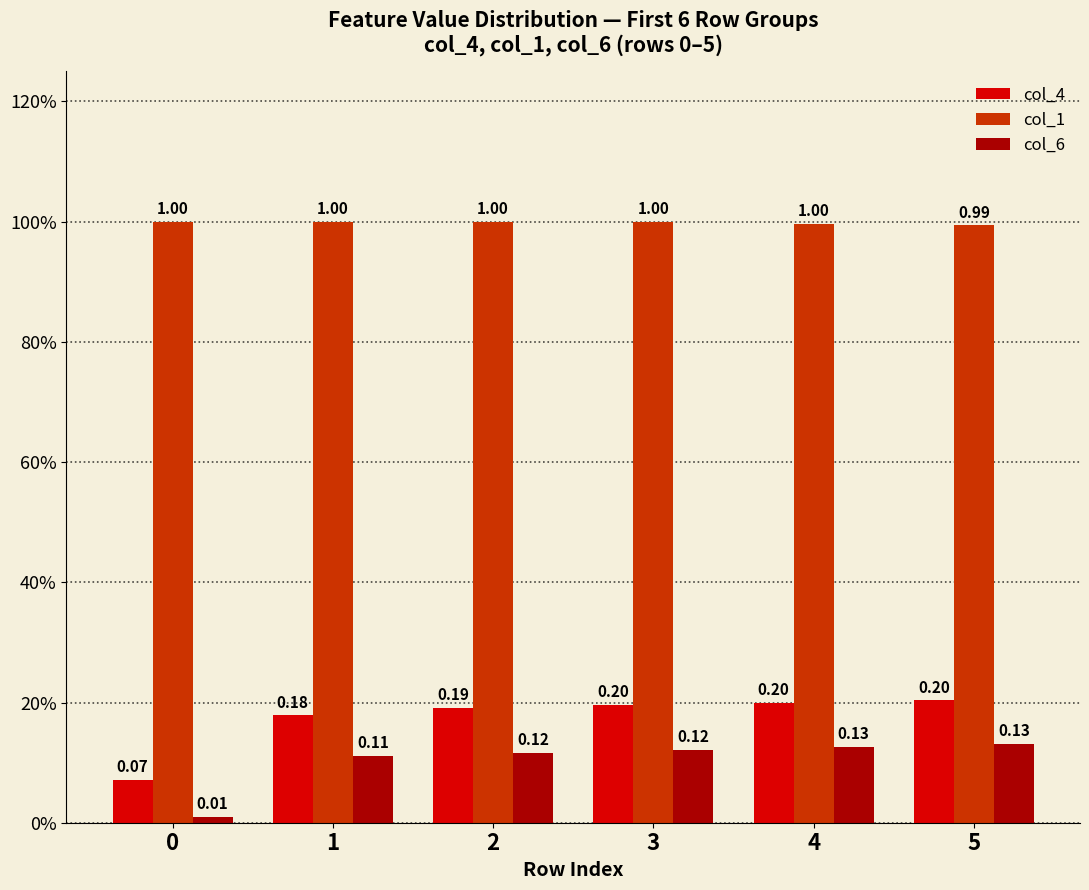

Rank the series by their maximum value, from lowest to highest.

col_6, col_4, col_1